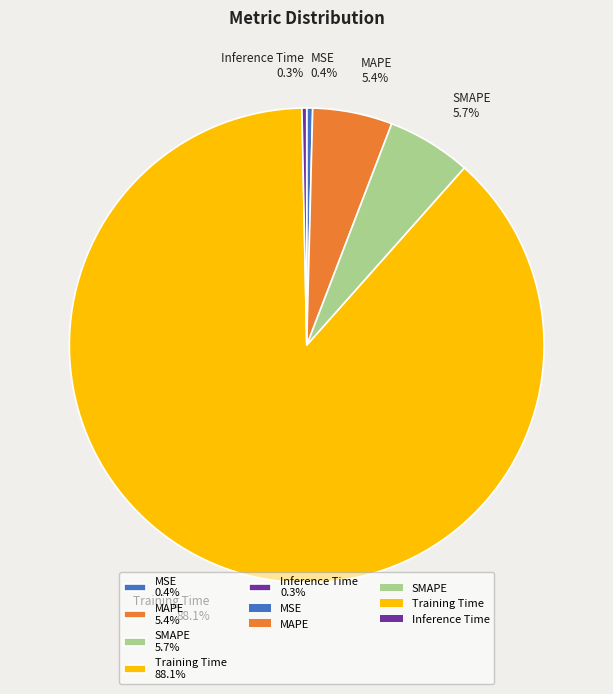

Is it true that MSE is 0% of the pie?

True